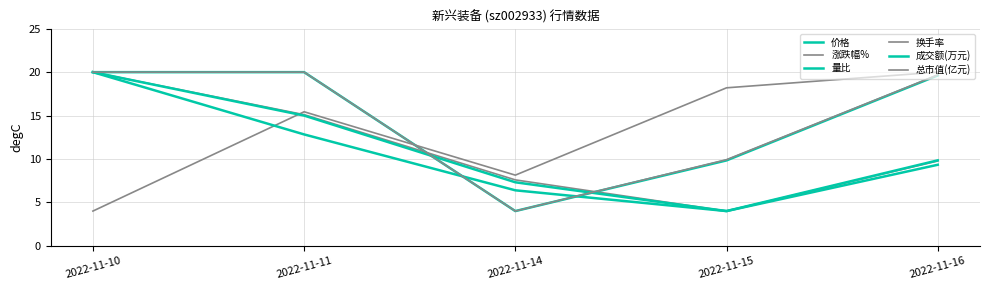

Does the chart have visible grid lines?

Yes